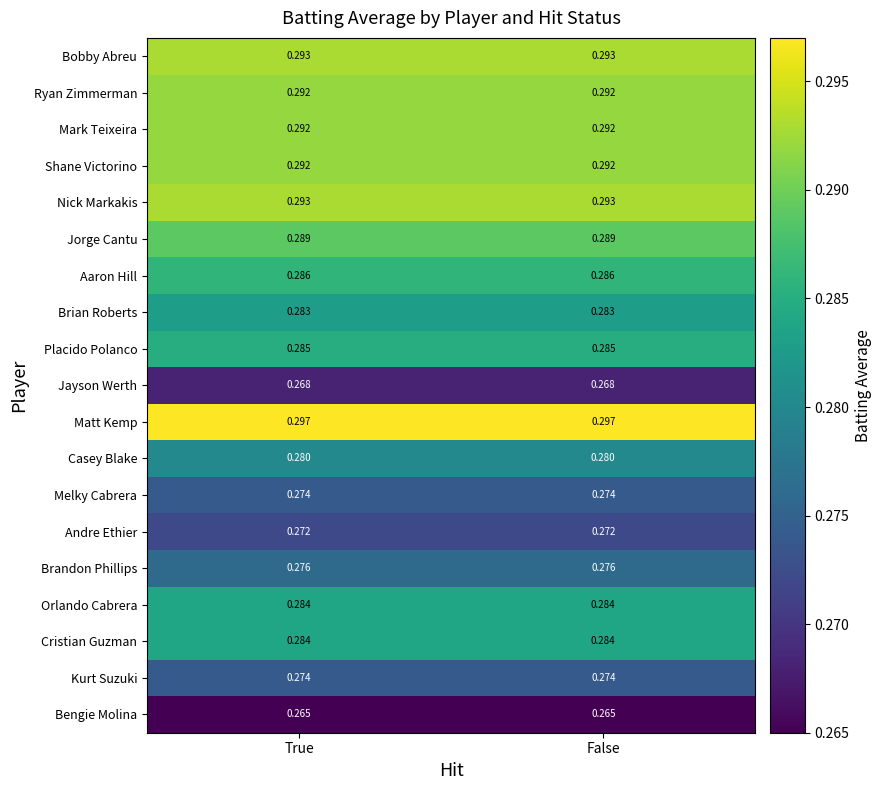

Is the value of Cristian Guzman at False greater than the value of Jayson Werth at True?

Yes